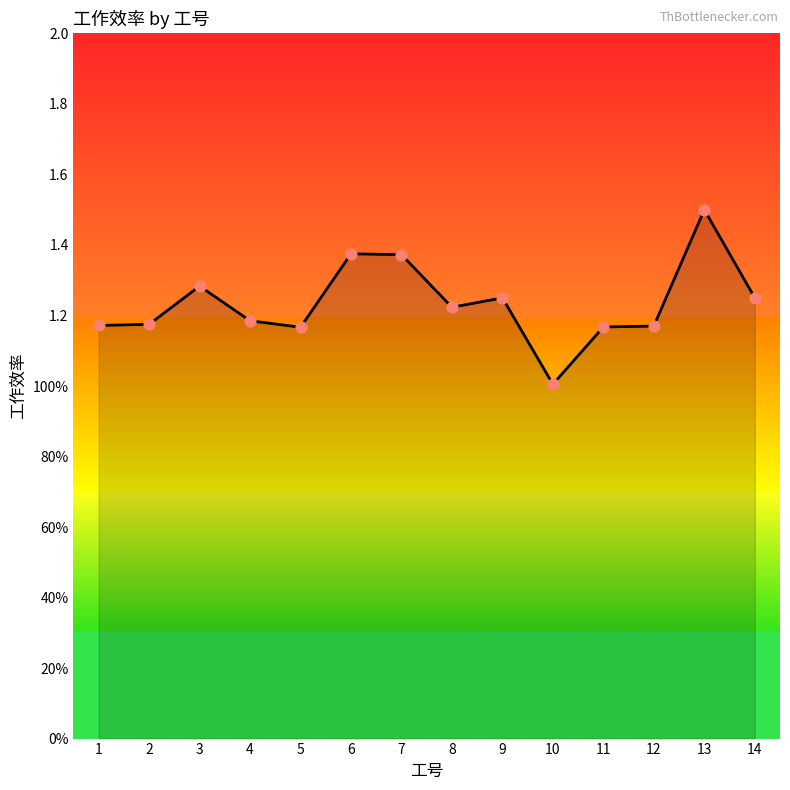

Between 14 and 2, which is larger?

14